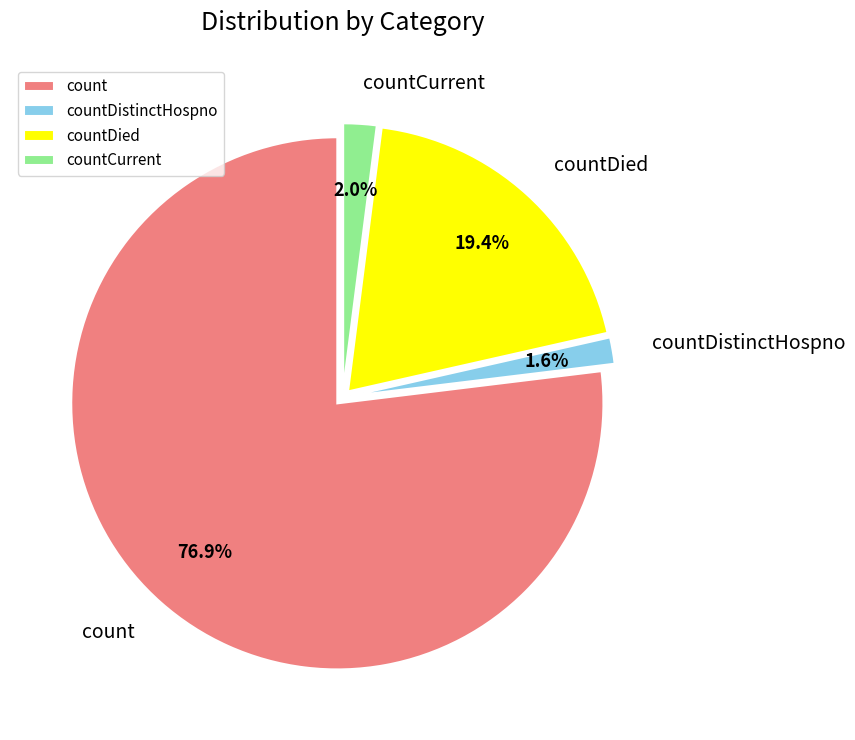

Count the number of slices in the pie.

4